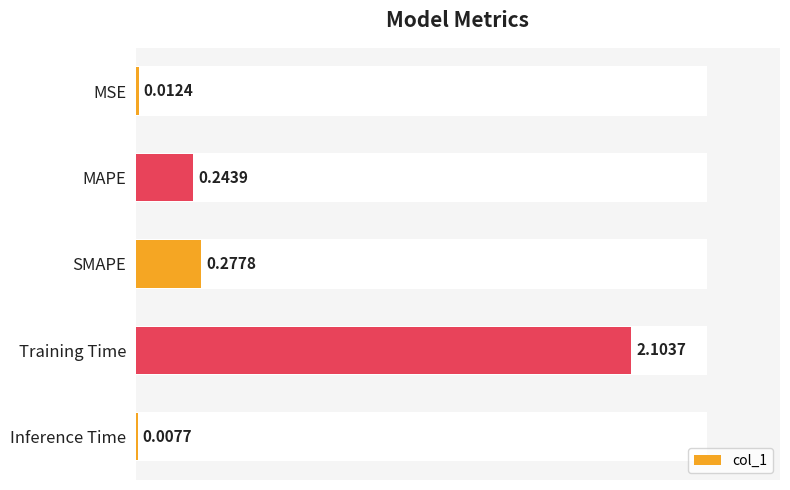

Are the bars horizontal?

Yes